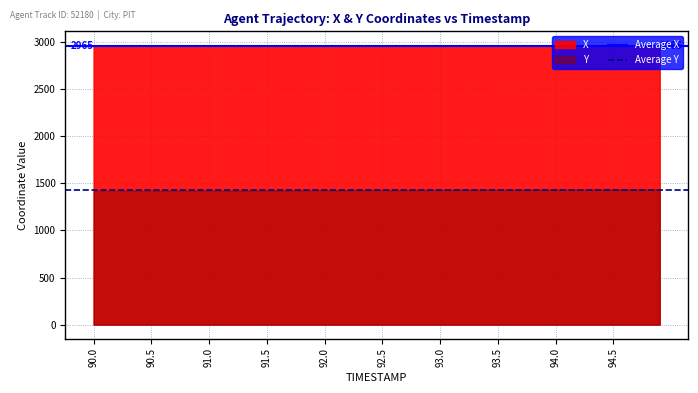

What is the sum of all Average Y values?

2856.6